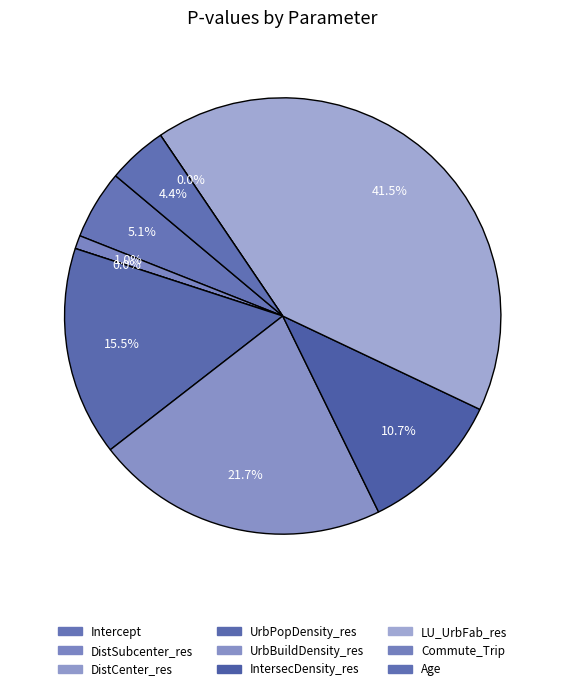

What percentage is the Intercept slice, to the nearest percent?

5%